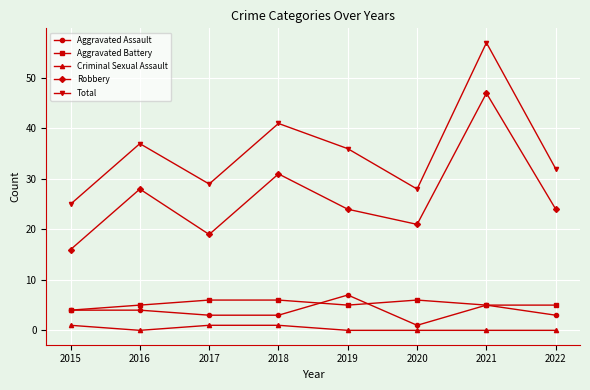

Reading left to right, list all the values displayed in this chart.

Aggravated Assault: 4	4	3	3	7	1	5	3
Aggravated Battery: 4	5	6	6	5	6	5	5
Criminal Sexual Assault: 1	0	1	1	0	0	0	0
Robbery: 16	28	19	31	24	21	47	24
Total: 25	37	29	41	36	28	57	32